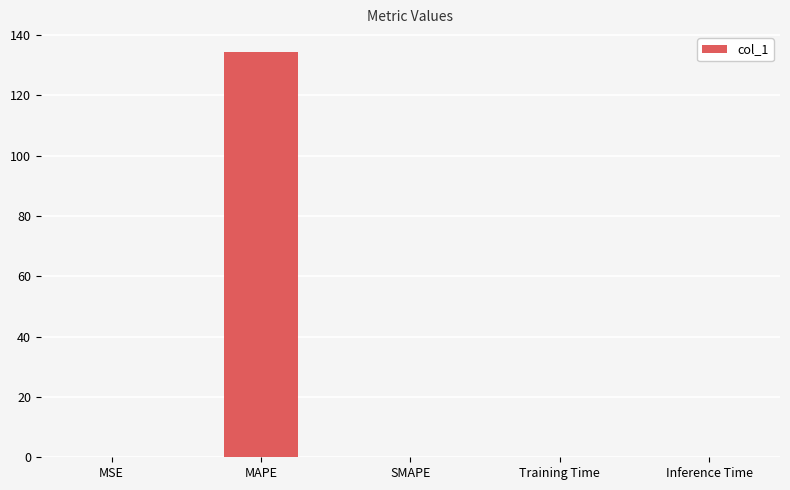

Count the number of data series in this chart.

1